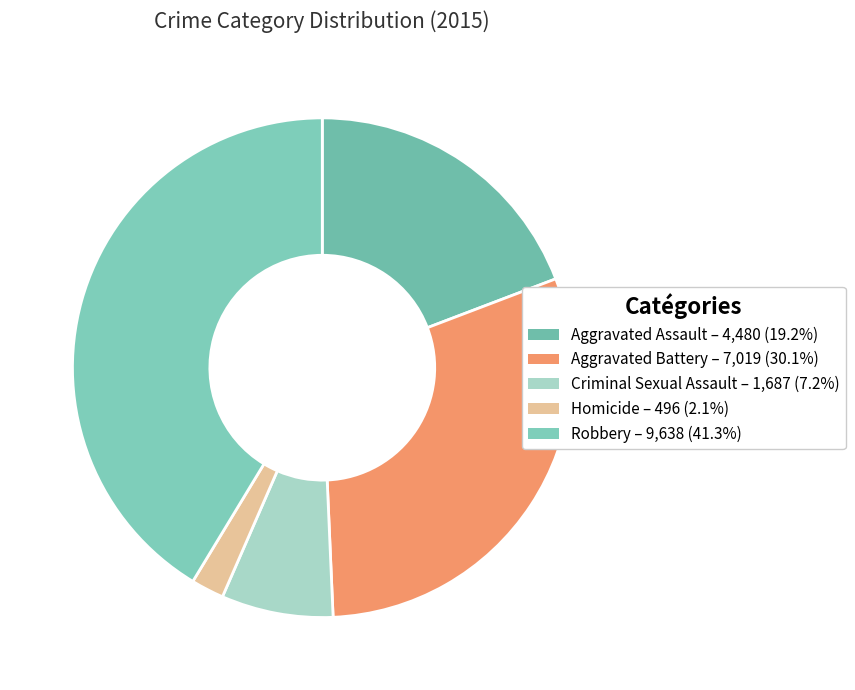

What is the largest slice in the pie chart?

Robbery